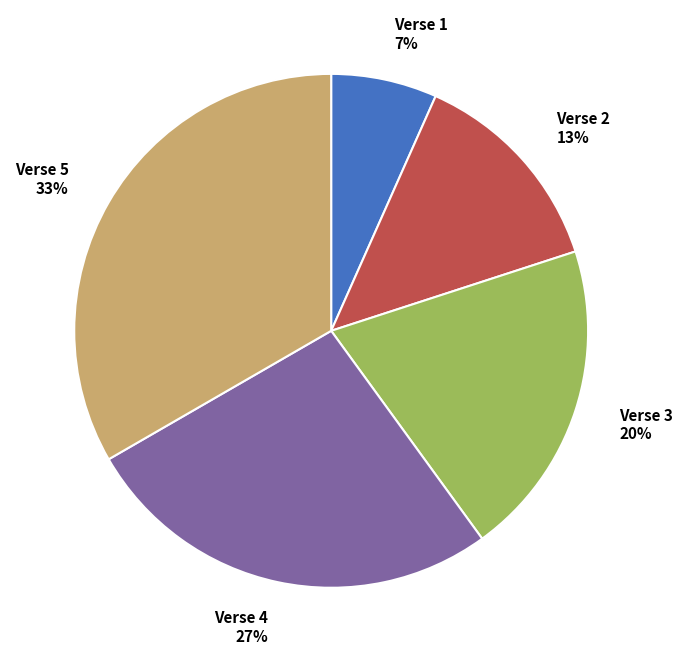

Combined, do Verse 3 and Verse 4 account for over 50%?

No